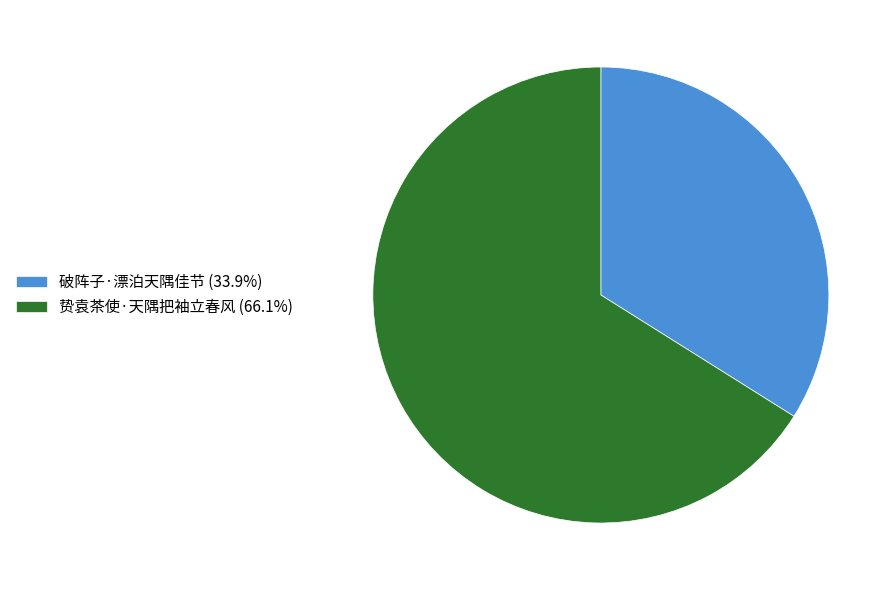

Does 破阵子·漂泊天隅佳节 (33.9%) represent more than half of the total?

No